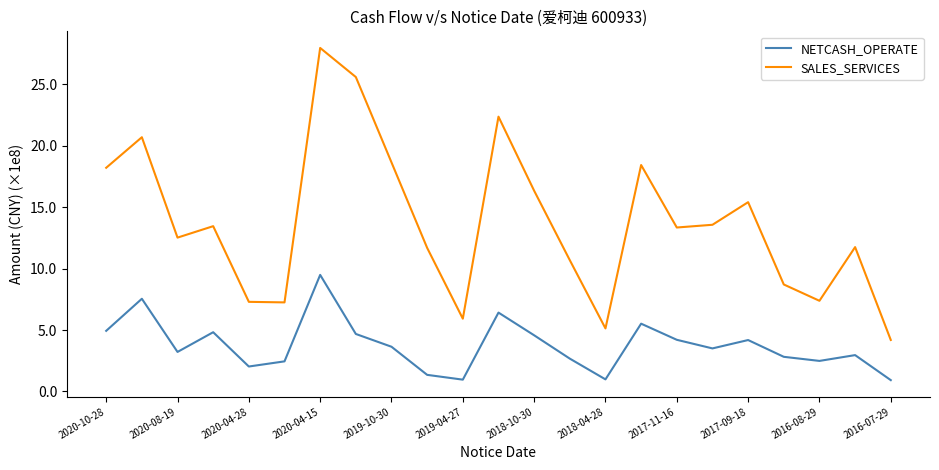

What is the highest value of the SALES_SERVICES series?

28.0